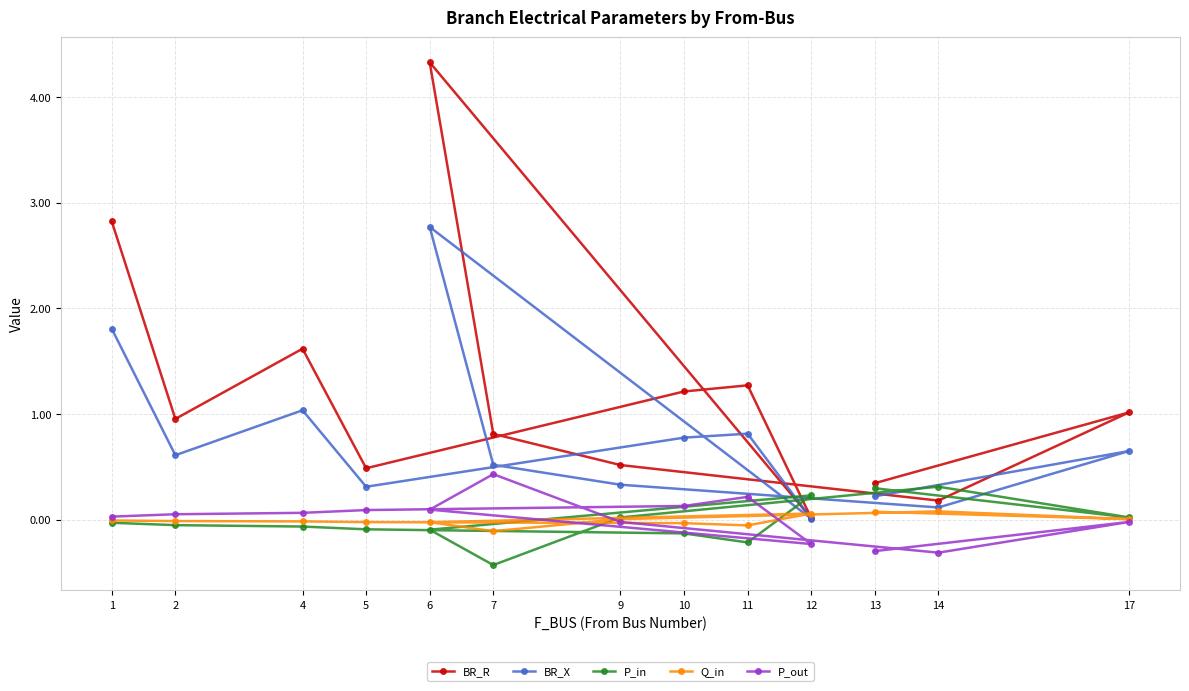

The BR_X series shows 0.6 at 17. True or false?

True